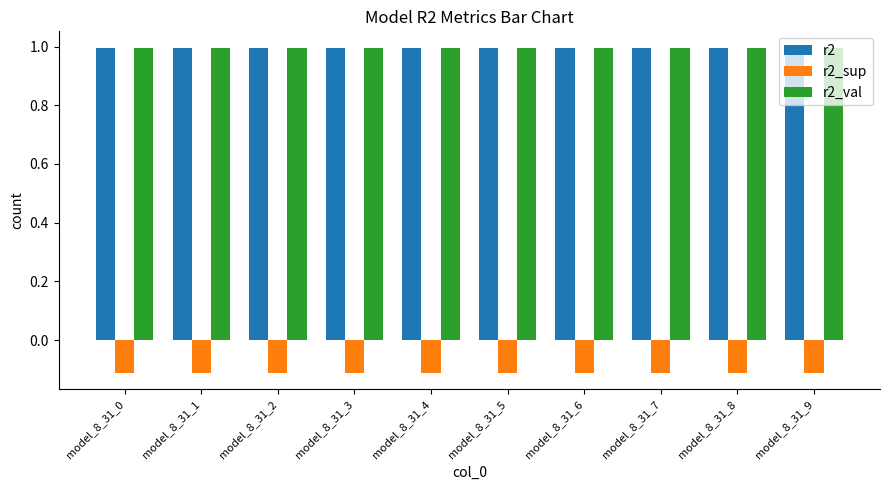

What is the spread (max minus min) of values at model_8_31_4?

1.1